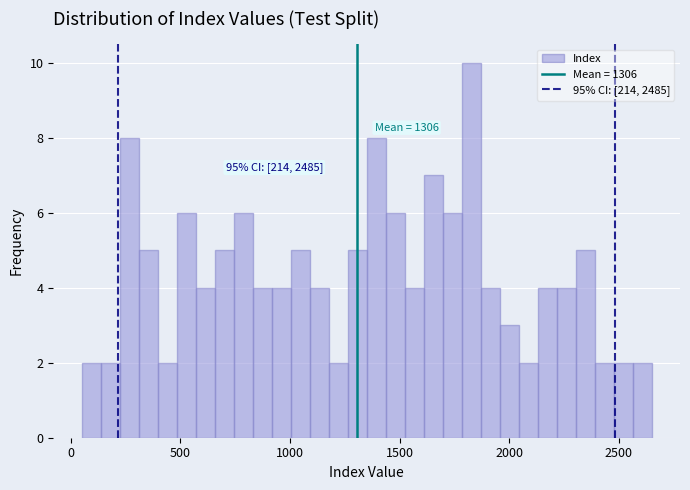

Around what value on the x-axis is the tallest bar? Give the approximate position of its centre, as read against the axis.

1850